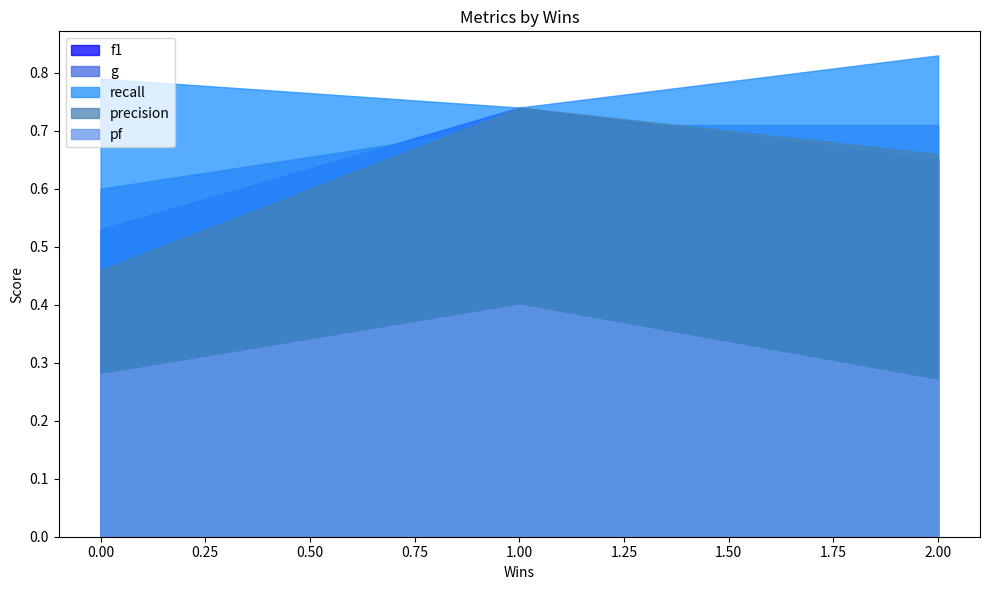

What position from the left is 1.00?

2